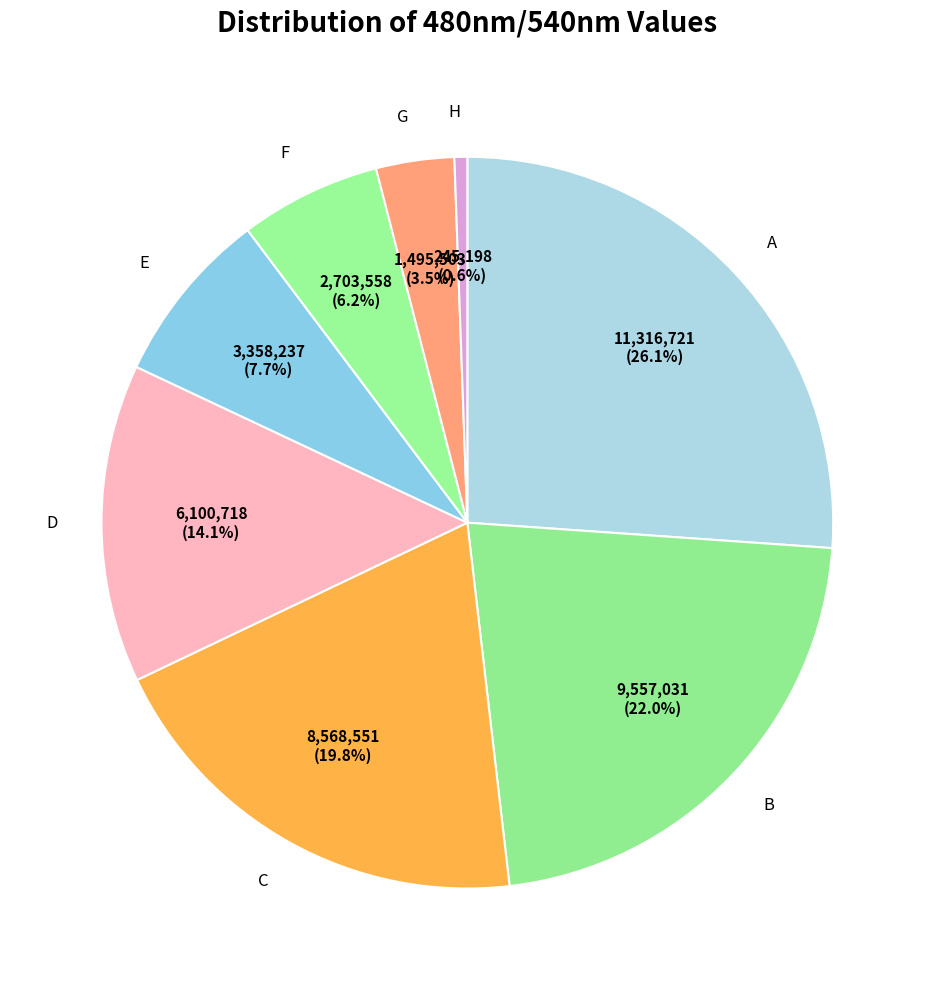

What percentage is the F slice, to the nearest percent?

6%